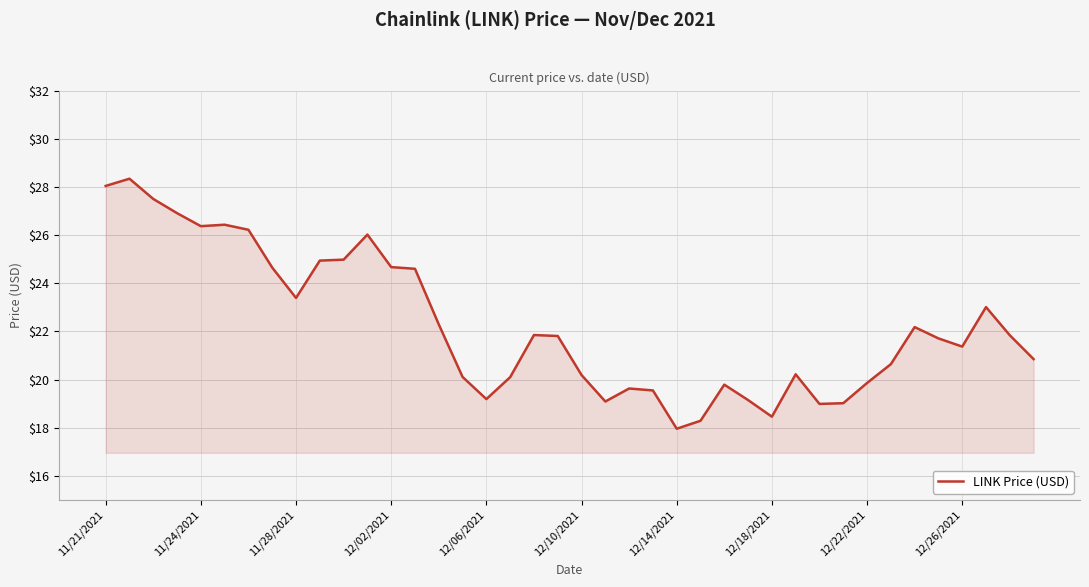

What is the difference between the maximum and minimum values?

10.4